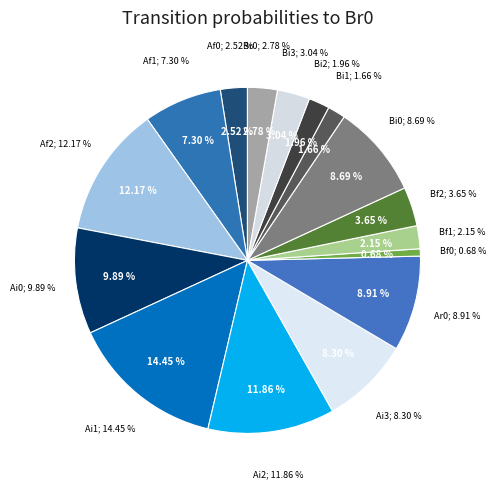

What is the largest slice in the pie chart?

Ai1